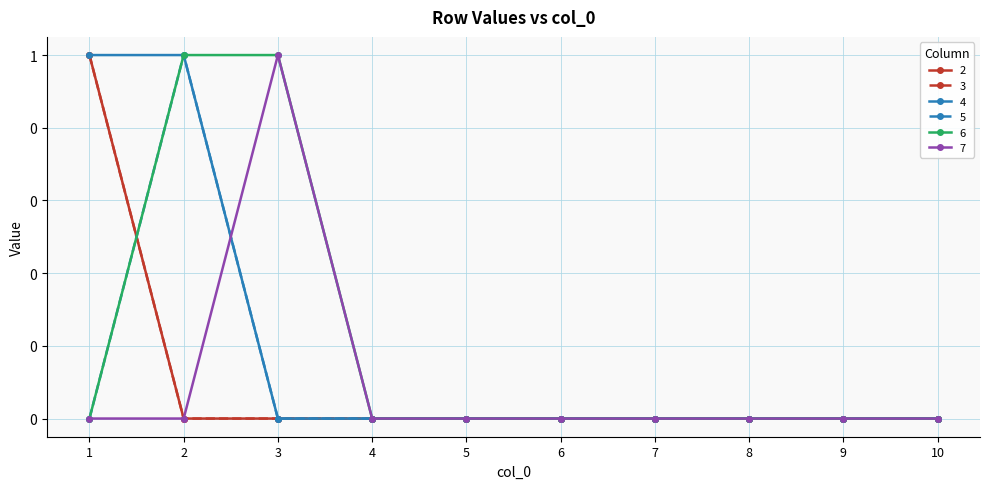

Does the chart have visible grid lines?

Yes